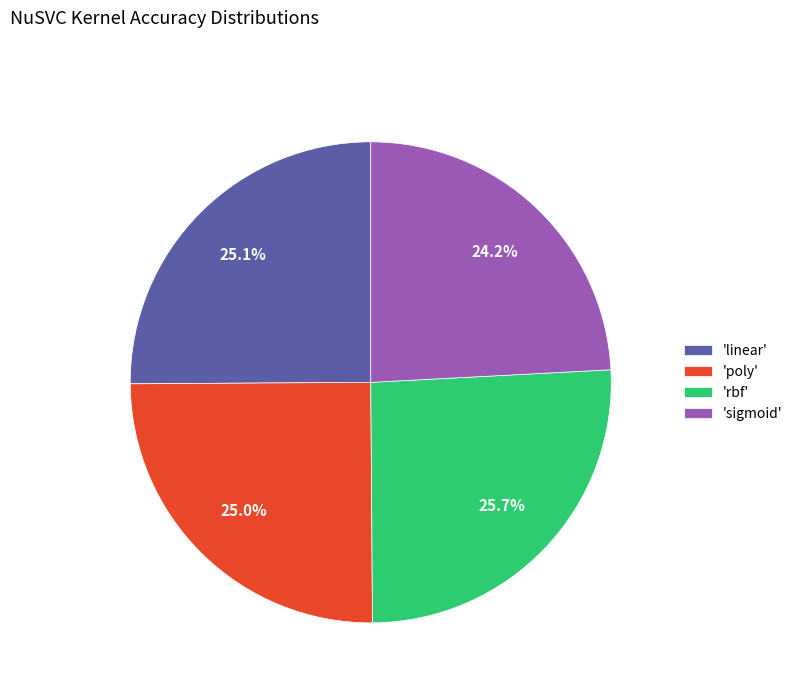

Is there any slice that represents more than half of the pie?

No